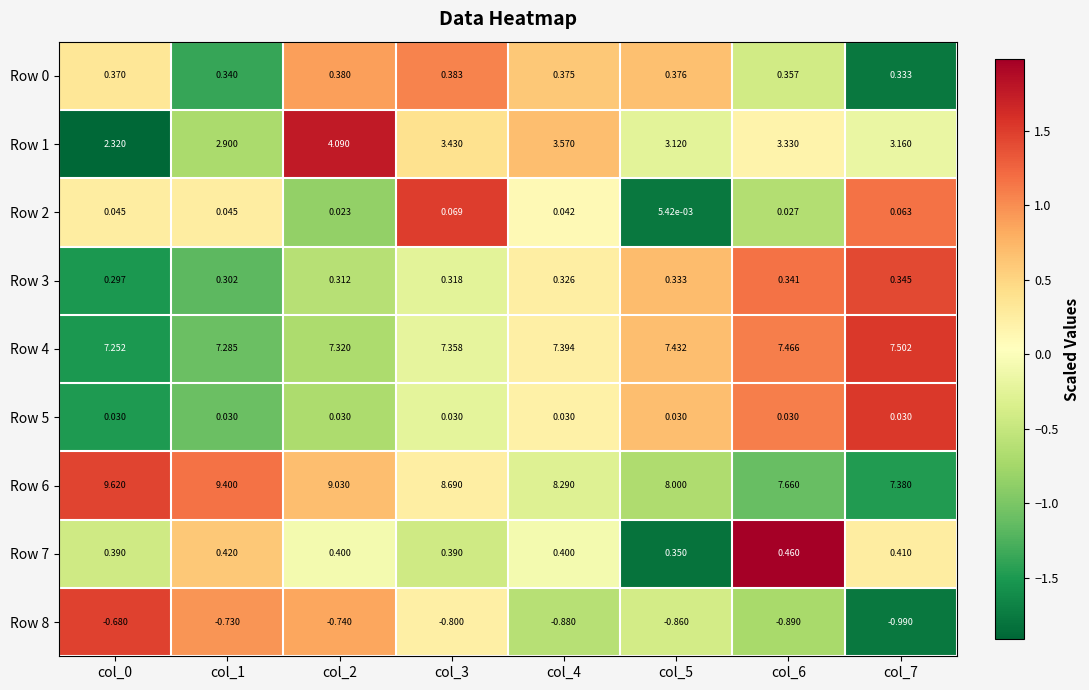

Which series has the widest spread of values?

Row 6